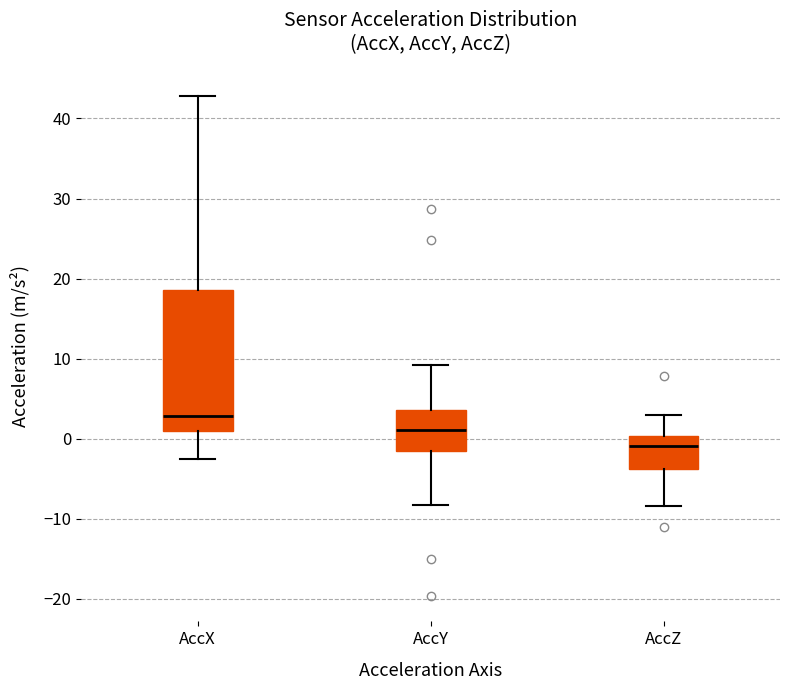

Reading left to right, read every box against the y-axis: the position of its median line, the range the box covers, and the ends of its whiskers. The values are not printed on the chart, so give them approximately, as read against the axis.

AccX: median 3, box 1 to 19, whiskers -3 to 43
AccY: median 1, box -1 to 4, whiskers -8 to 9
AccZ: median -1, box -4 to 0, whiskers -8 to 3